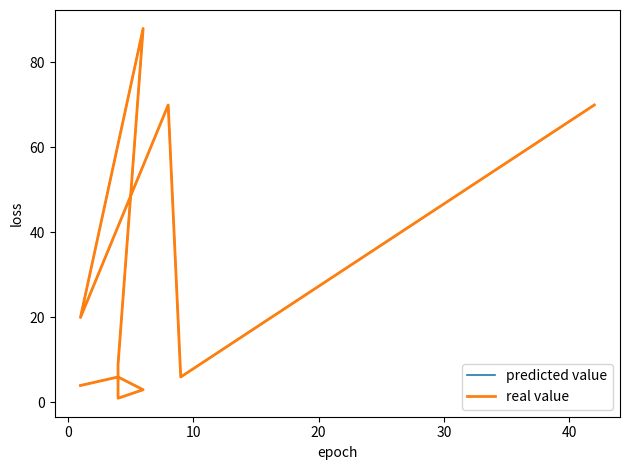

What are all the series names shown in the legend?

predicted value, real value